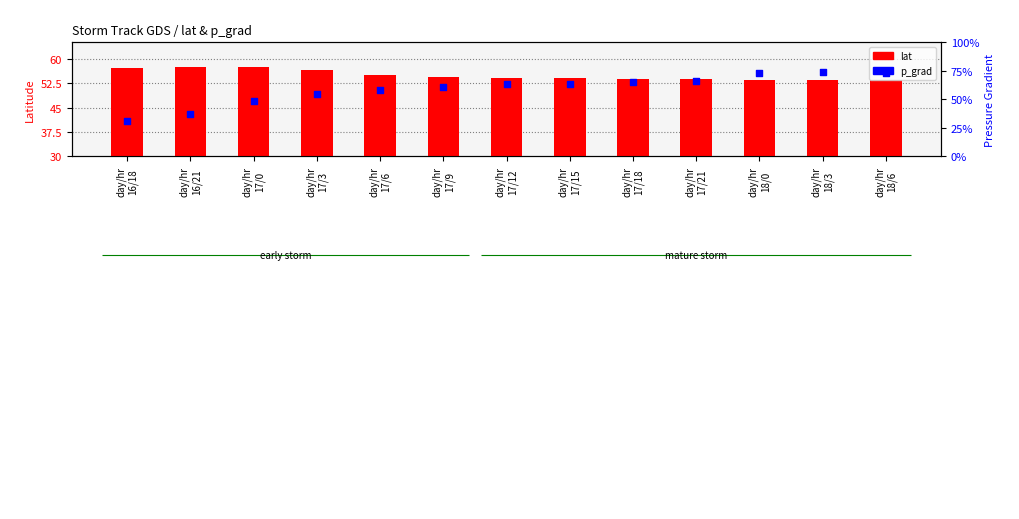

At how many categories does at least one series exceed 15?

13